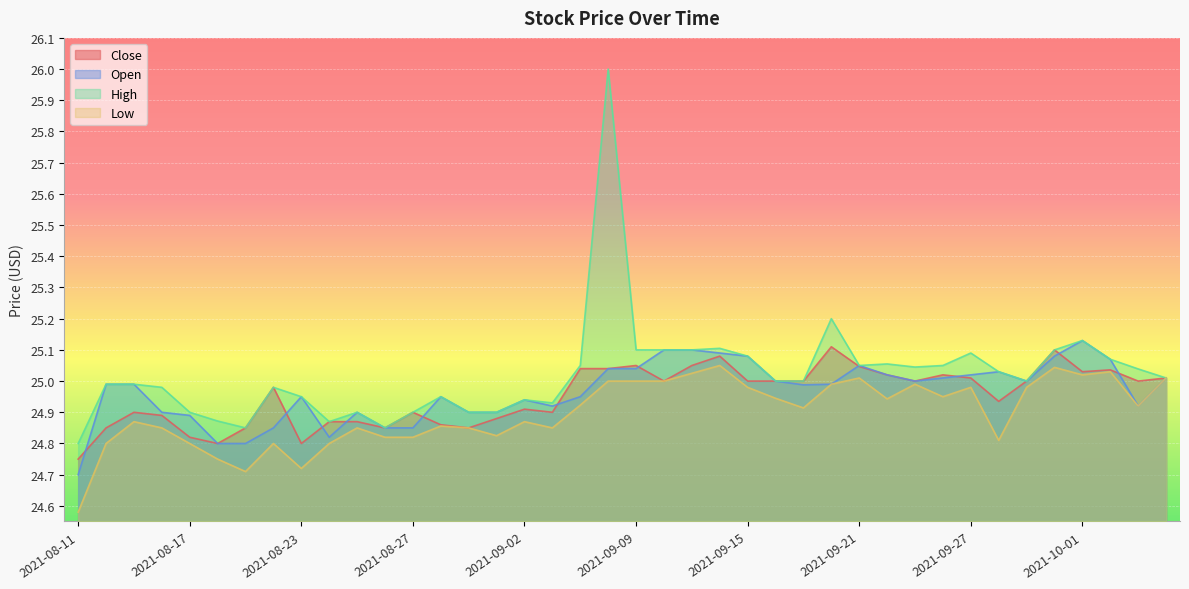

What is the minimum value for High?

24.8